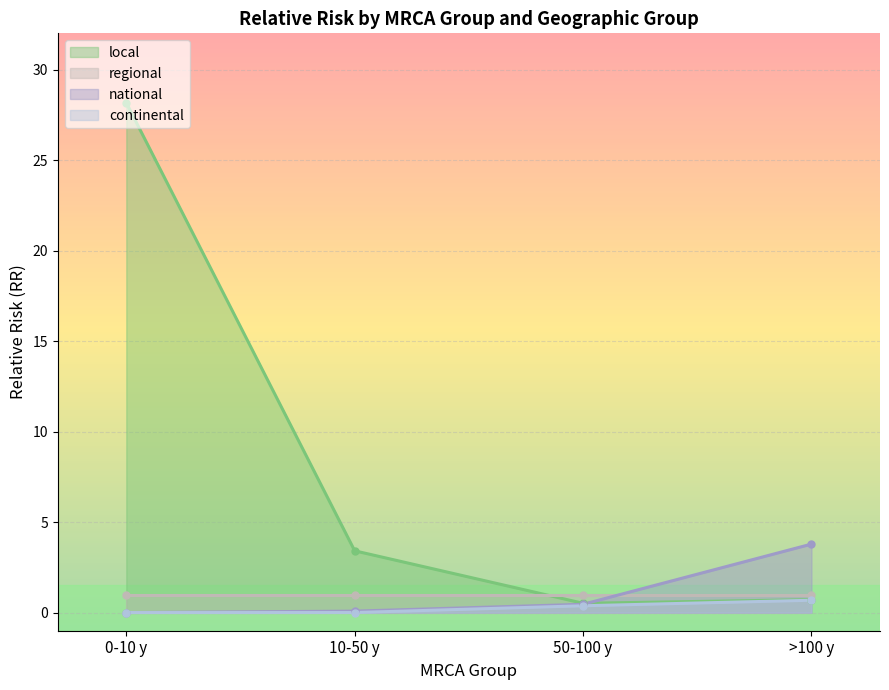

Where is the first local minimum for local?

50-100 y